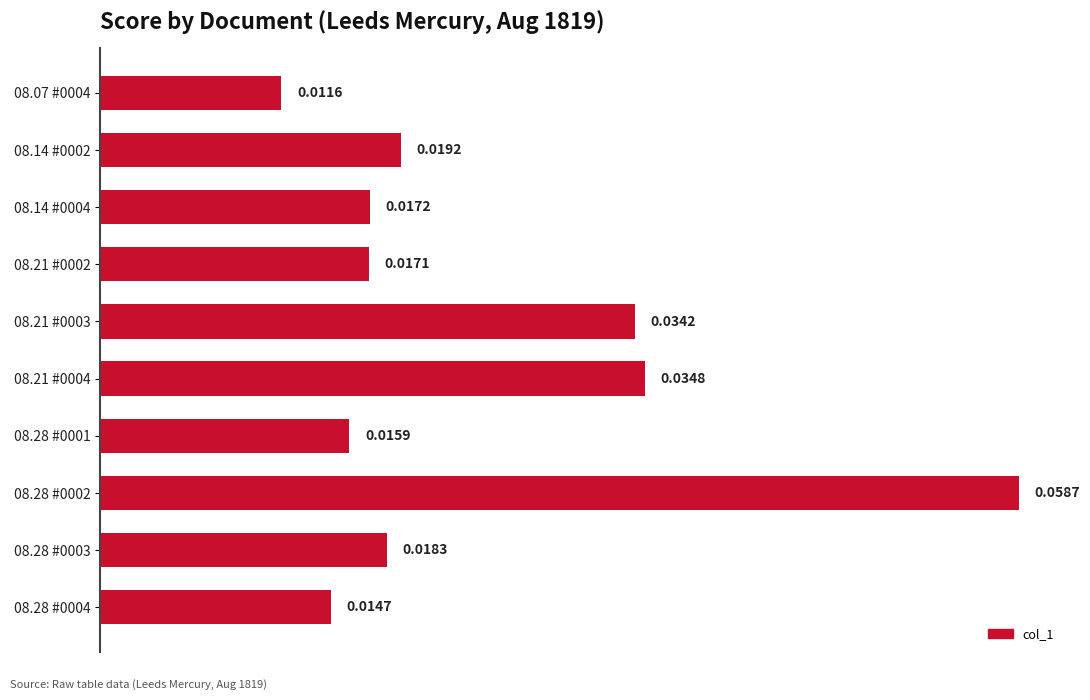

List the labels in order of value, smallest first.

08.07 #0004, 08.28 #0004, 08.28 #0001, 08.21 #0002, 08.14 #0004, 08.28 #0003, 08.14 #0002, 08.21 #0003, 08.21 #0004, 08.28 #0002